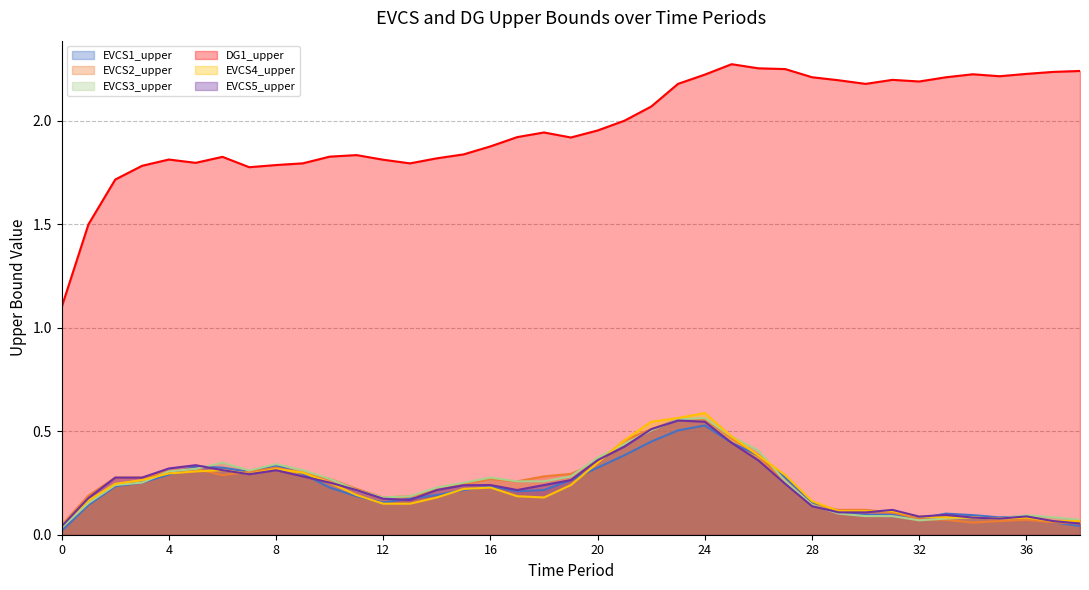

What are all the series names shown in the legend?

EVCS1_upper, EVCS2_upper, EVCS3_upper, DG1_upper, EVCS4_upper, EVCS5_upper